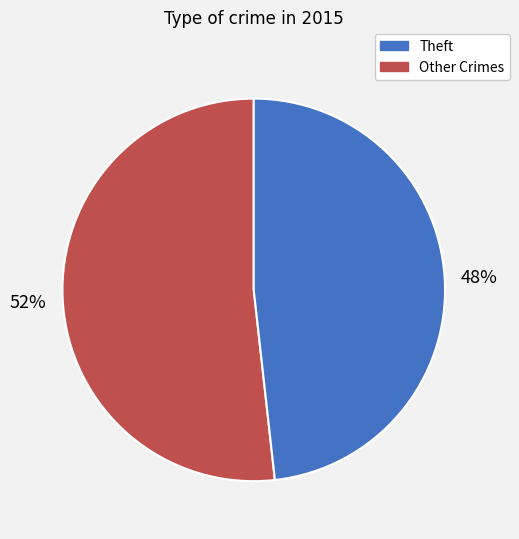

To the nearest percent, what is the difference between the largest and smallest slice percentages?

4%